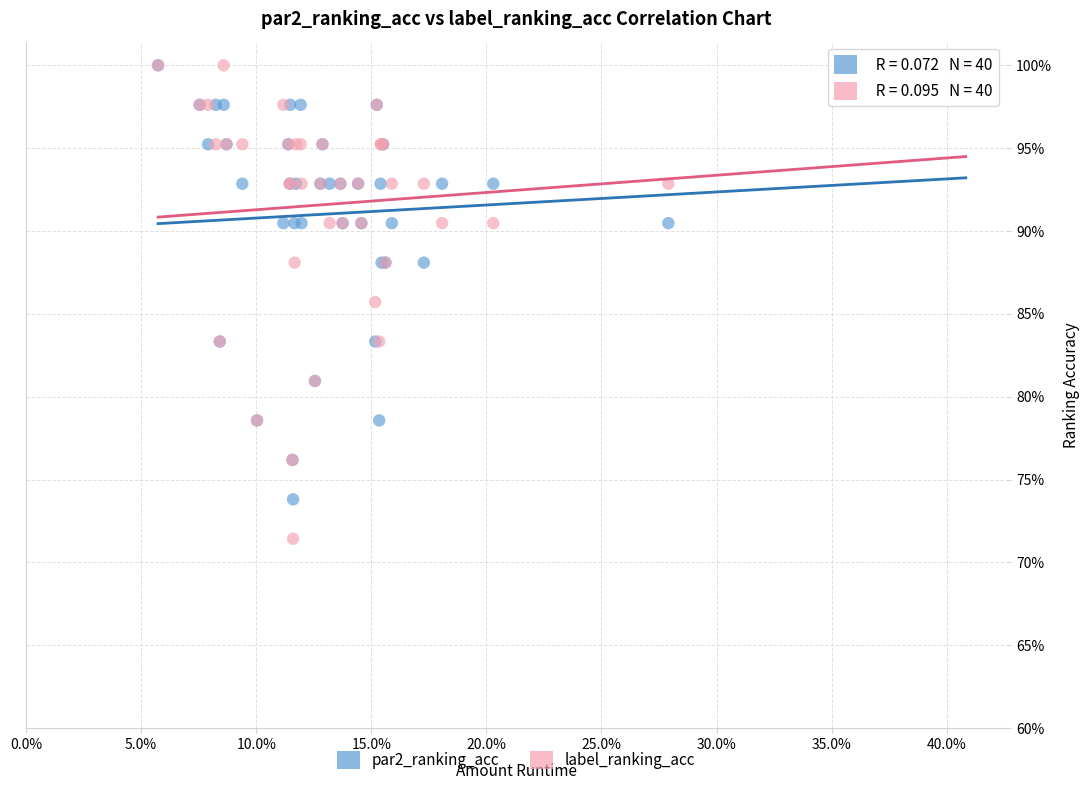

Which series has the largest Y range (max minus min)?

label_ranking_acc